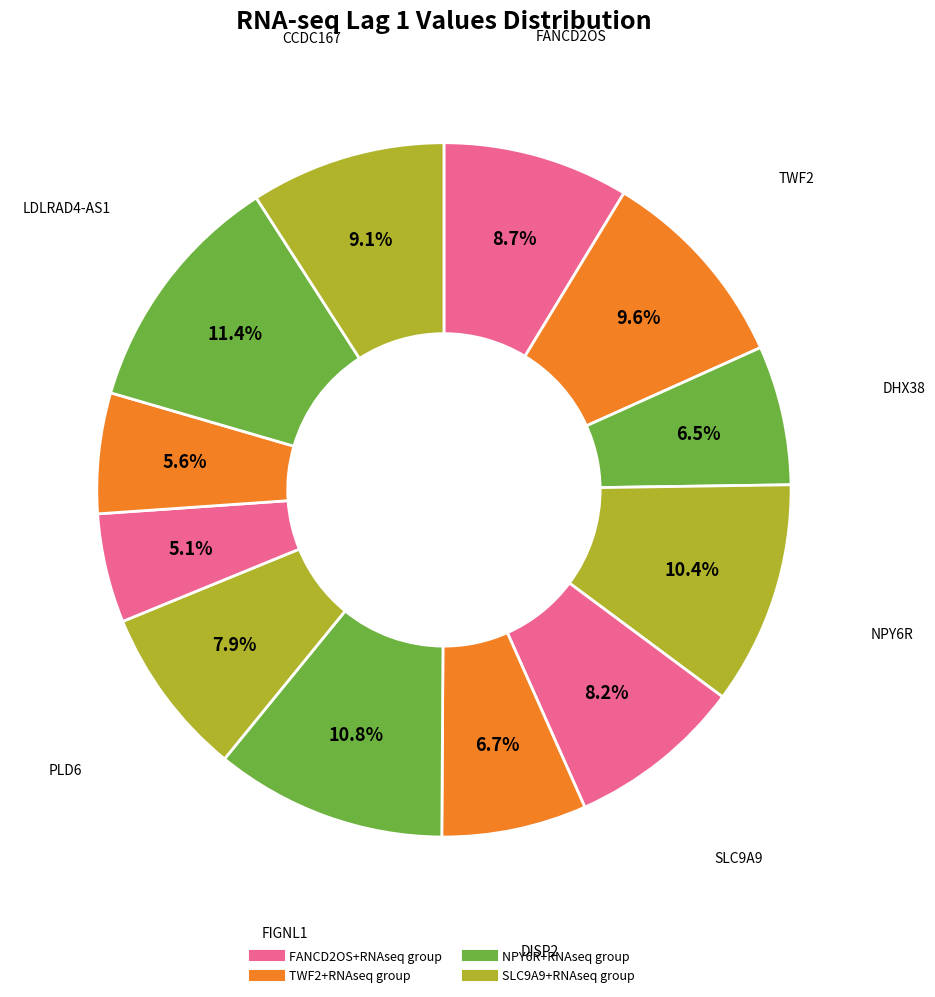

Rank the categories by value from highest to lowest.

LDLRAD4-AS1+RNAseq, FIGNL1+RNAseq, NPY6R+RNAseq, TWF2+RNAseq, CCDC167+RNAseq, FANCD2OS+RNAseq, SLC9A9+RNAseq, PLD6+RNAseq, DISP2+RNAseq, DHX38+RNAseq, GNLY+RNAseq, SMIM5+RNAseq